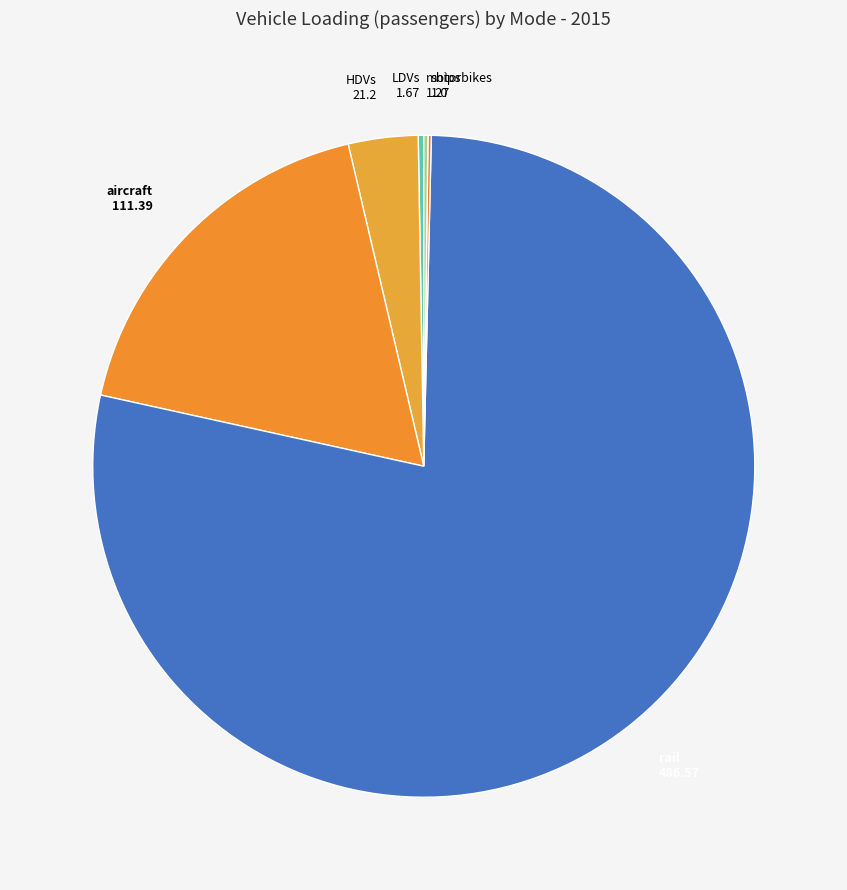

Which category has the biggest portion of the pie?

rail